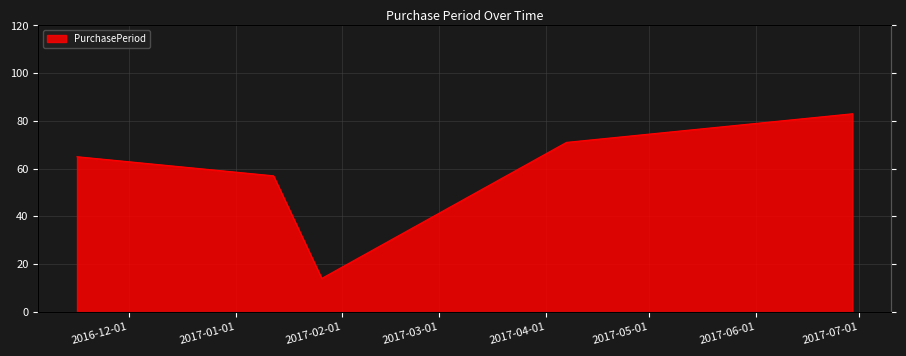

What is the greatest value displayed?

83